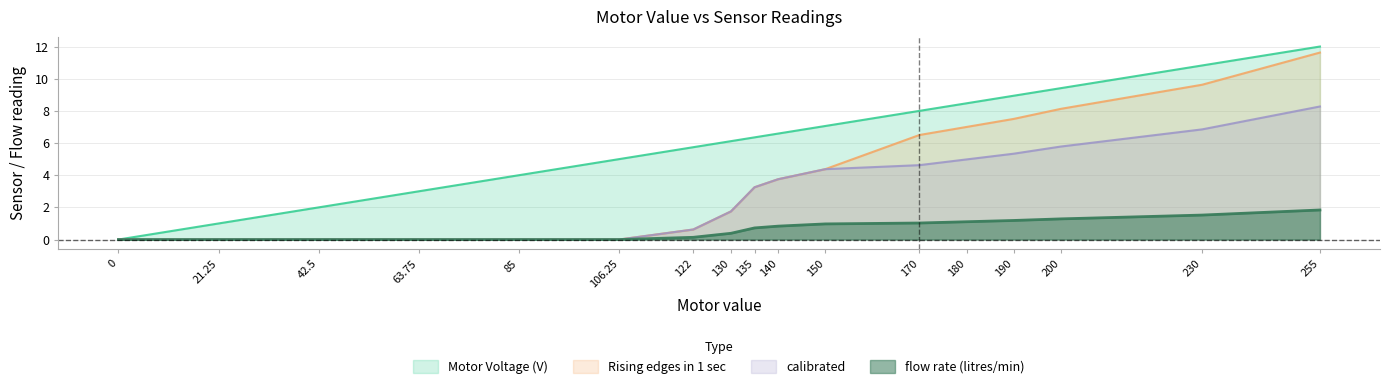

True or false: Motor Voltage (V) and flow rate (litres/min) intersect in this chart.

False